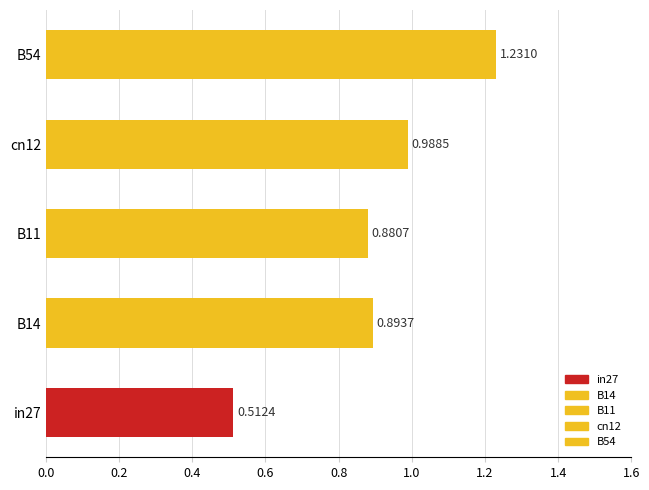

What is the difference between the values at B14 and B54?

0.3